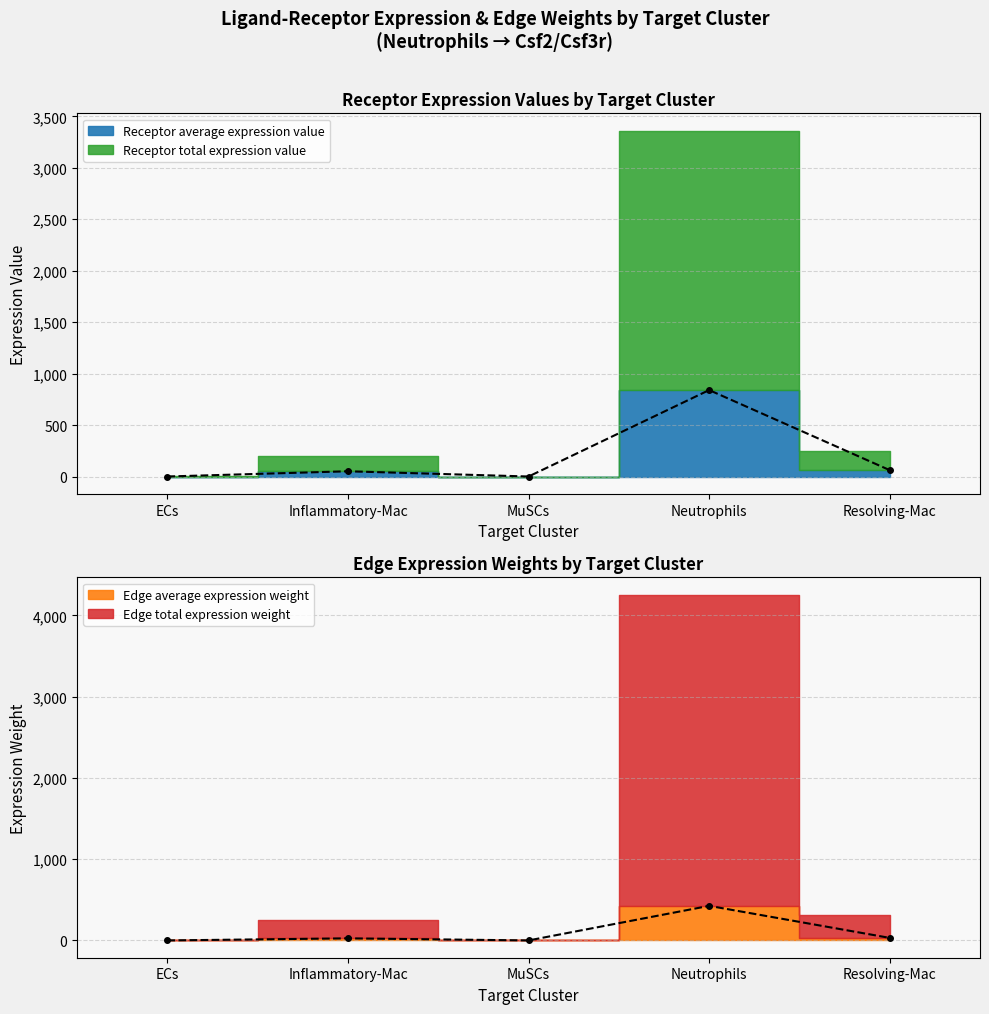

Is it true that Receptor average expression value equals 0.0 at ECs?

True